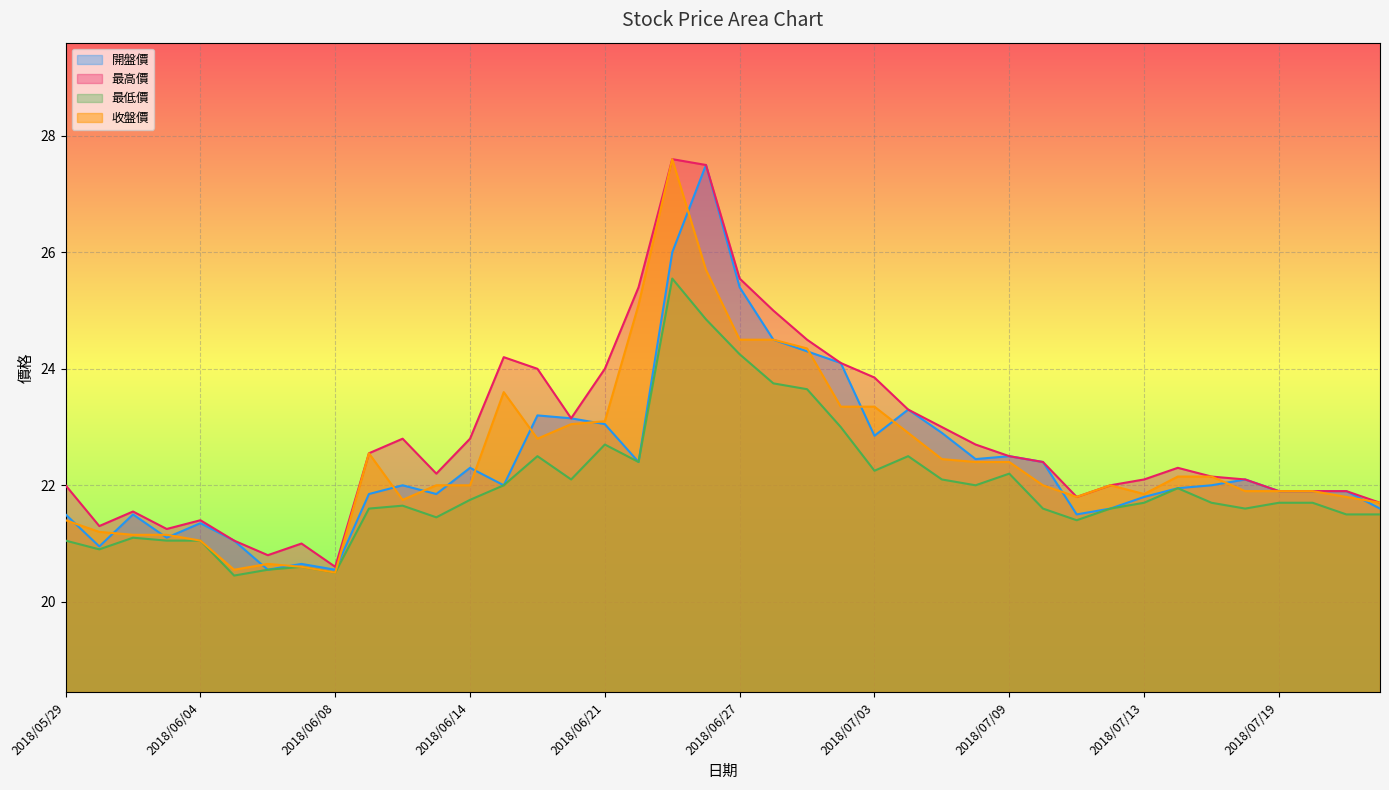

What is the lowest value of the 最高價 series?

20.6